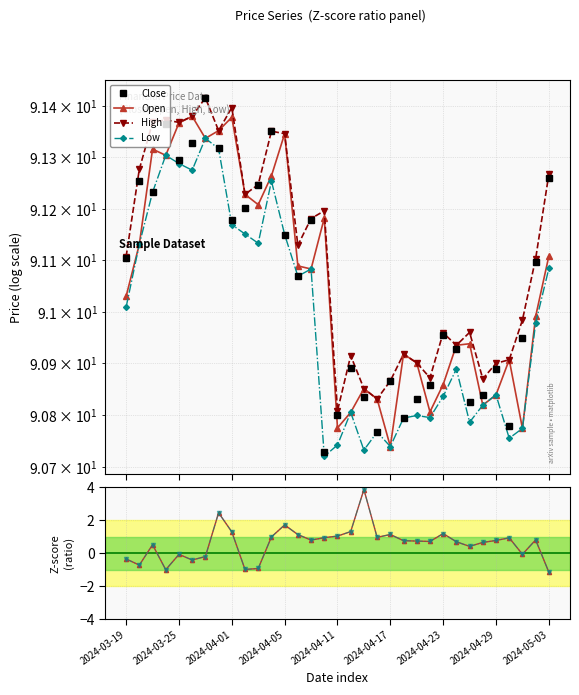

In Zscore (alt), how many points are lower than both neighbors (excluding endpoints)?

9